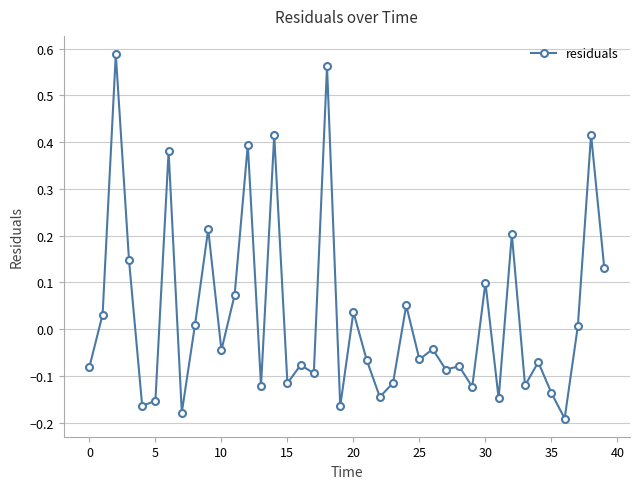

How many values exceed 0?

17